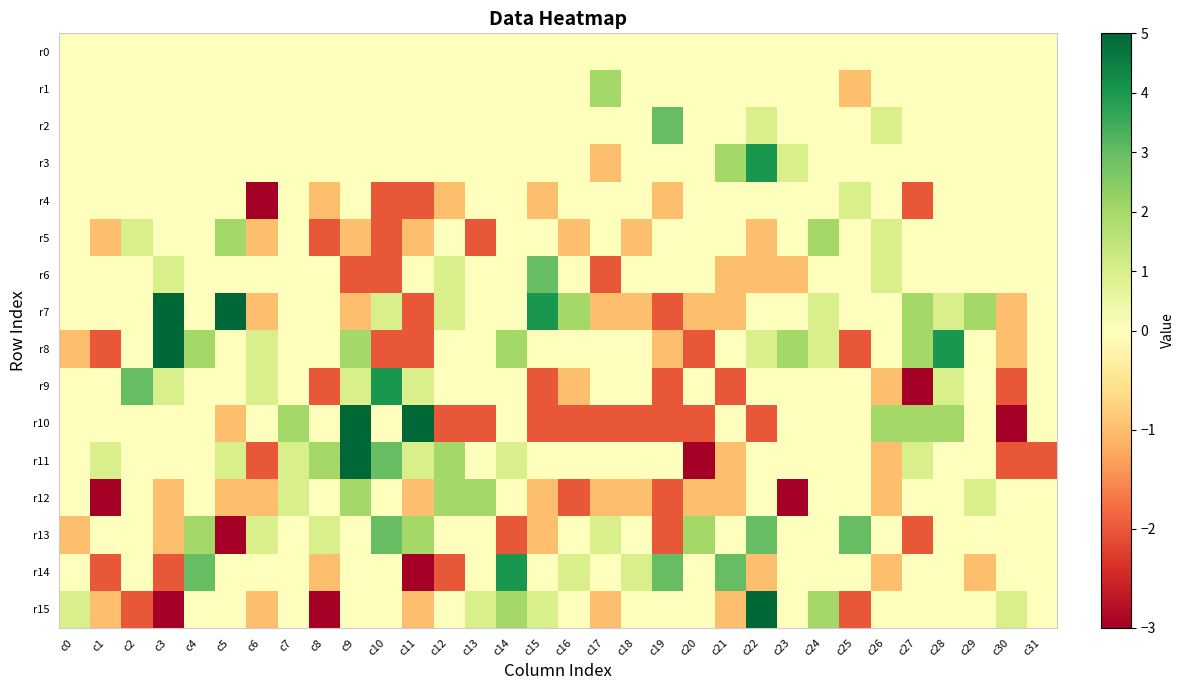

Reading left to right, what are all the values shown in this chart?

r0: c0=0	c1=0	c2=0	c3=0	c4=0	c5=0	c6=0	c7=0	c8=0	c9=0	c10=0	c11=0	c12=0	c13=0	c14=0	c15=0	c16=0	c17=0	c18=0	c19=0	c20=0	c21=0	c22=0	c23=0	c24=0	c25=0	c26=0	c27=0	c28=0	c29=0	c30=0	c31=0
r1: c0=0	c1=0	c2=0	c3=0	c4=0	c5=0	c6=0	c7=0	c8=0	c9=0	c10=0	c11=0	c12=0	c13=0	c14=0	c15=0	c16=0	c17=2	c18=0	c19=0	c20=0	c21=0	c22=0	c23=0	c24=0	c25=-1	c26=0	c27=0	c28=0	c29=0	c30=0	c31=0
r2: c0=0	c1=0	c2=0	c3=0	c4=0	c5=0	c6=0	c7=0	c8=0	c9=0	c10=0	c11=0	c12=0	c13=0	c14=0	c15=0	c16=0	c17=0	c18=0	c19=3	c20=0	c21=0	c22=1	c23=0	c24=0	c25=0	c26=1	c27=0	c28=0	c29=0	c30=0	c31=0
r3: c0=0	c1=0	c2=0	c3=0	c4=0	c5=0	c6=0	c7=0	c8=0	c9=0	c10=0	c11=0	c12=0	c13=0	c14=0	c15=0	c16=0	c17=-1	c18=0	c19=0	c20=0	c21=2	c22=4	c23=1	c24=0	c25=0	c26=0	c27=0	c28=0	c29=0	c30=0	c31=0
r4: c0=0	c1=0	c2=0	c3=0	c4=0	c5=0	c6=-3	c7=0	c8=-1	c9=0	c10=-2	c11=-2	c12=-1	c13=0	c14=0	c15=-1	c16=0	c17=0	c18=0	c19=-1	c20=0	c21=0	c22=0	c23=0	c24=0	c25=1	c26=0	c27=-2	c28=0	c29=0	c30=0	c31=0
r5: c0=0	c1=-1	c2=1	c3=0	c4=0	c5=2	c6=-1	c7=0	c8=-2	c9=-1	c10=-2	c11=-1	c12=0	c13=-2	c14=0	c15=0	c16=-1	c17=0	c18=-1	c19=0	c20=0	c21=0	c22=-1	c23=0	c24=2	c25=0	c26=1	c27=0	c28=0	c29=0	c30=0	c31=0
r6: c0=0	c1=0	c2=0	c3=1	c4=0	c5=0	c6=0	c7=0	c8=0	c9=-2	c10=-2	c11=0	c12=1	c13=0	c14=0	c15=3	c16=0	c17=-2	c18=0	c19=0	c20=0	c21=-1	c22=-1	c23=-1	c24=0	c25=0	c26=1	c27=0	c28=0	c29=0	c30=0	c31=0
r7: c0=0	c1=0	c2=0	c3=5	c4=0	c5=5	c6=-1	c7=0	c8=0	c9=-1	c10=1	c11=-2	c12=1	c13=0	c14=0	c15=4	c16=2	c17=-1	c18=-1	c19=-2	c20=-1	c21=-1	c22=0	c23=0	c24=1	c25=0	c26=0	c27=2	c28=1	c29=2	c30=-1	c31=0
r8: c0=-1	c1=-2	c2=0	c3=5	c4=2	c5=0	c6=1	c7=0	c8=0	c9=2	c10=-2	c11=-2	c12=0	c13=0	c14=2	c15=0	c16=0	c17=0	c18=0	c19=-1	c20=-2	c21=0	c22=1	c23=2	c24=1	c25=-2	c26=0	c27=2	c28=4	c29=0	c30=-1	c31=0
r9: c0=0	c1=0	c2=3	c3=1	c4=0	c5=0	c6=1	c7=0	c8=-2	c9=1	c10=4	c11=1	c12=0	c13=0	c14=0	c15=-2	c16=-1	c17=0	c18=0	c19=-2	c20=0	c21=-2	c22=0	c23=0	c24=0	c25=0	c26=-1	c27=-3	c28=1	c29=0	c30=-2	c31=0
r10: c0=0	c1=0	c2=0	c3=0	c4=0	c5=-1	c6=0	c7=2	c8=0	c9=5	c10=0	c11=5	c12=-2	c13=-2	c14=0	c15=-2	c16=-2	c17=-2	c18=-2	c19=-2	c20=-2	c21=0	c22=-2	c23=0	c24=0	c25=0	c26=2	c27=2	c28=2	c29=0	c30=-3	c31=0
r11: c0=0	c1=1	c2=0	c3=0	c4=0	c5=1	c6=-2	c7=1	c8=2	c9=5	c10=3	c11=1	c12=2	c13=0	c14=1	c15=0	c16=0	c17=0	c18=0	c19=0	c20=-3	c21=-1	c22=0	c23=0	c24=0	c25=0	c26=-1	c27=1	c28=0	c29=0	c30=-2	c31=-2
r12: c0=0	c1=-3	c2=0	c3=-1	c4=0	c5=-1	c6=-1	c7=1	c8=0	c9=2	c10=0	c11=-1	c12=2	c13=2	c14=0	c15=-1	c16=-2	c17=-1	c18=-1	c19=-2	c20=-1	c21=-1	c22=0	c23=-3	c24=0	c25=0	c26=-1	c27=0	c28=0	c29=1	c30=0	c31=0
r13: c0=-1	c1=0	c2=0	c3=-1	c4=2	c5=-3	c6=1	c7=0	c8=1	c9=0	c10=3	c11=2	c12=0	c13=0	c14=-2	c15=-1	c16=0	c17=1	c18=0	c19=-2	c20=2	c21=0	c22=3	c23=0	c24=0	c25=3	c26=0	c27=-2	c28=0	c29=0	c30=0	c31=0
r14: c0=0	c1=-2	c2=0	c3=-2	c4=3	c5=0	c6=0	c7=0	c8=-1	c9=0	c10=0	c11=-3	c12=-2	c13=0	c14=4	c15=0	c16=1	c17=0	c18=1	c19=3	c20=0	c21=3	c22=-1	c23=0	c24=0	c25=0	c26=-1	c27=0	c28=0	c29=-1	c30=0	c31=0
r15: c0=1	c1=-1	c2=-2	c3=-3	c4=0	c5=0	c6=-1	c7=0	c8=-3	c9=0	c10=0	c11=-1	c12=0	c13=1	c14=2	c15=1	c16=0	c17=-1	c18=0	c19=0	c20=0	c21=-1	c22=5	c23=0	c24=2	c25=-2	c26=0	c27=0	c28=0	c29=0	c30=1	c31=0